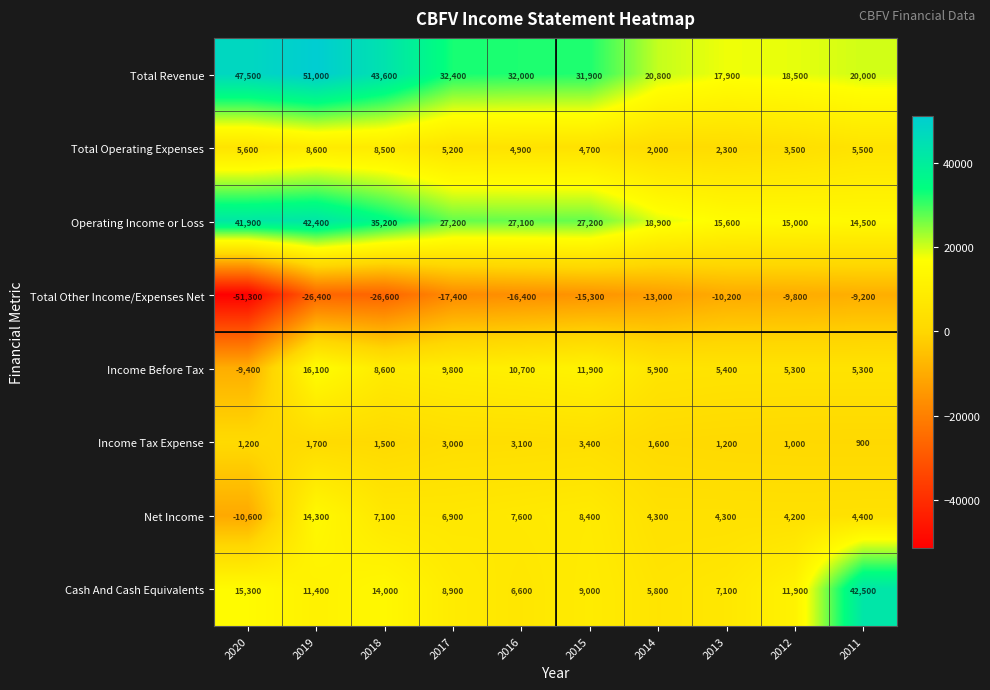

Is it true that Cash And Cash Equivalents equals 11400 at 2019?

True